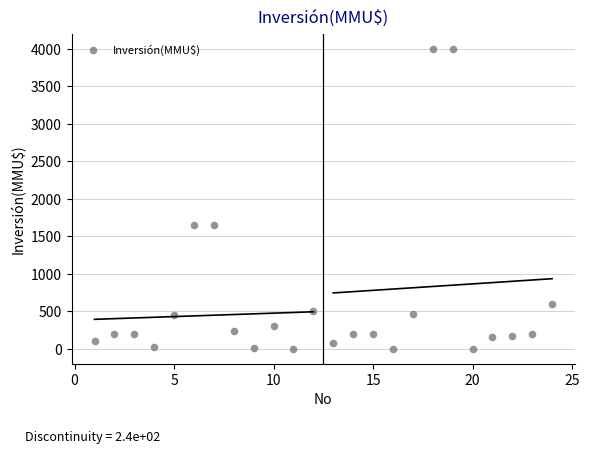

What is the range of Y values (max minus min)?

4000